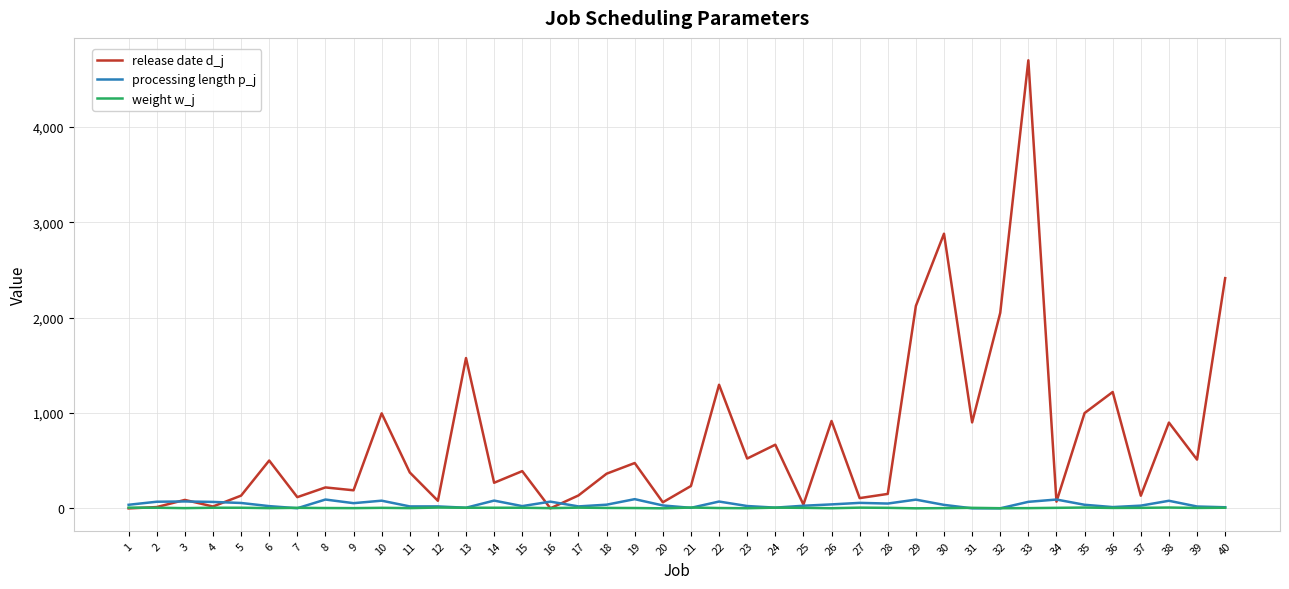

What is the spread (max minus min) of values at 21?

229